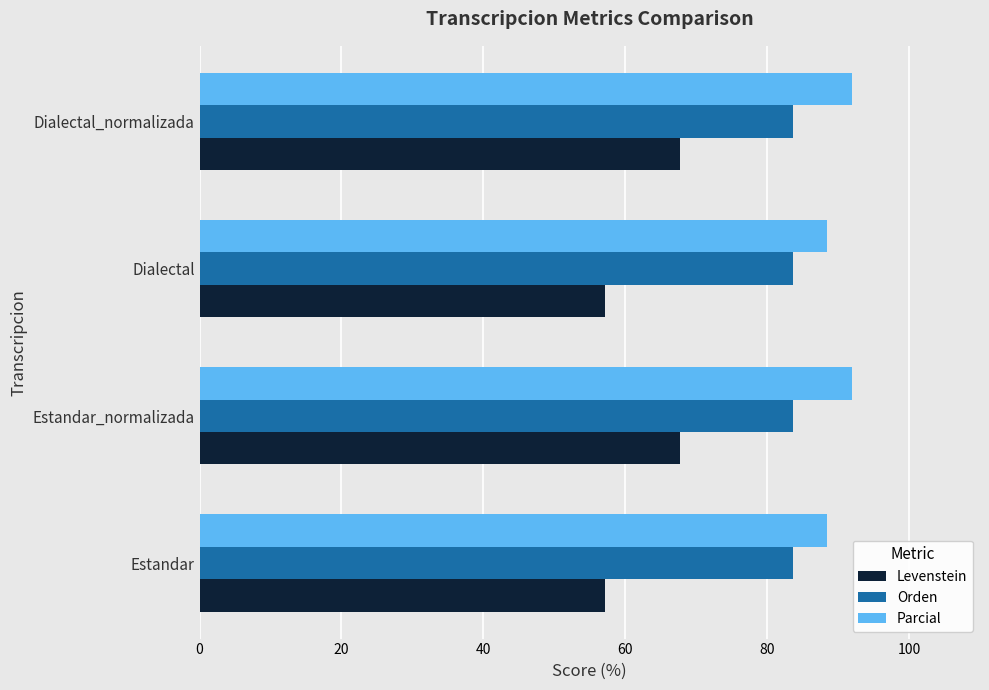

What value does the Levenstein series have at Estandar_normalizada?

67.6